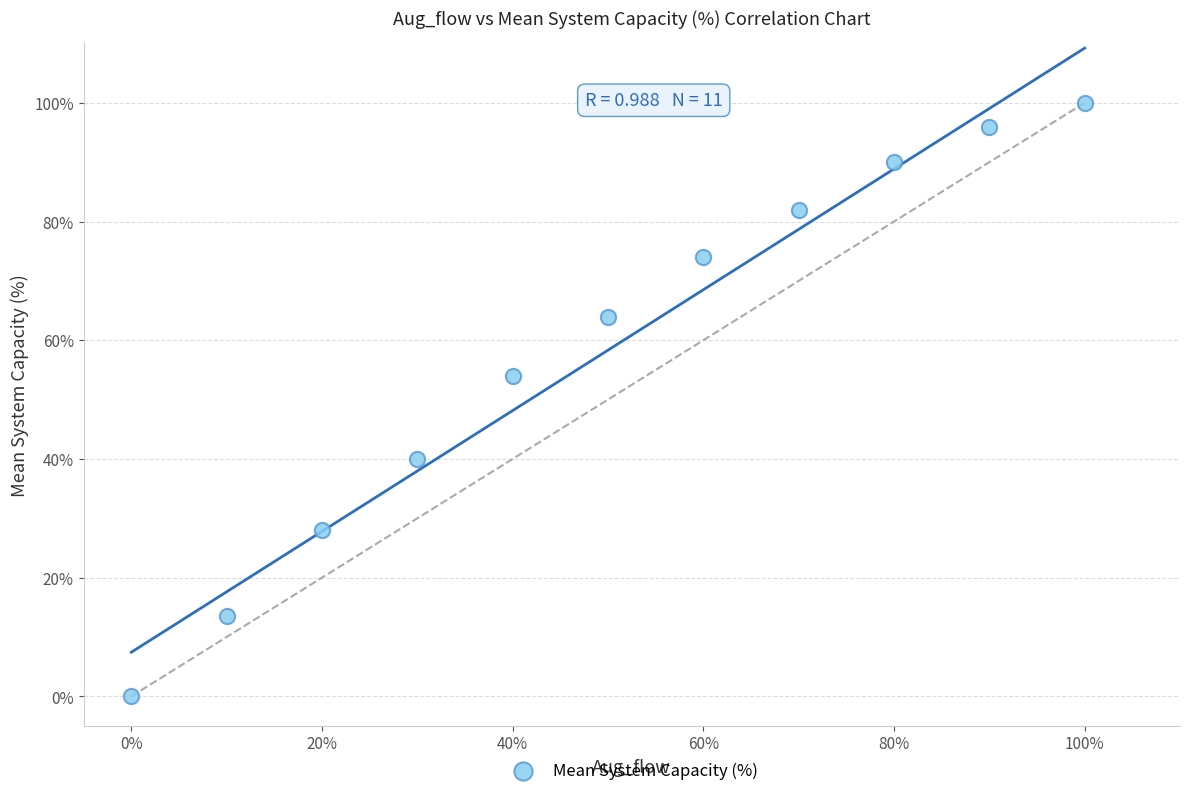

What Y value in the scatter plot is closest to 50?

54.0